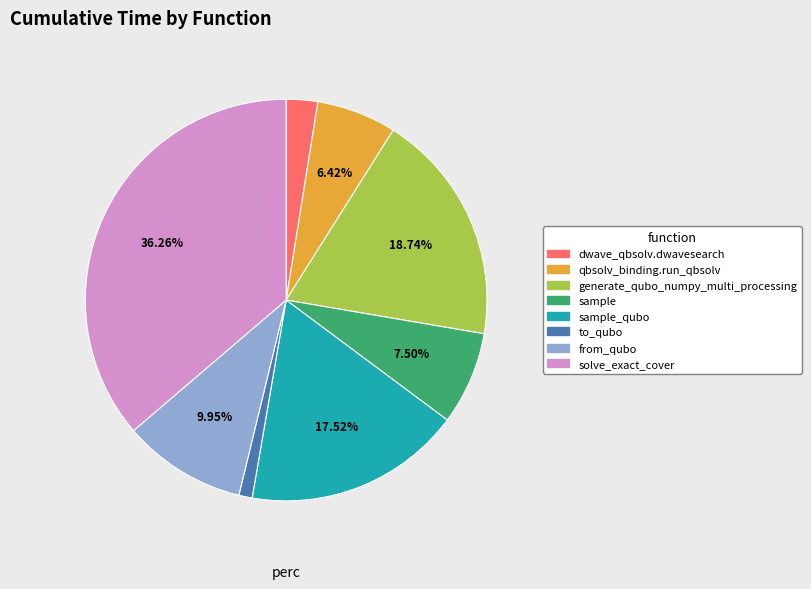

How many slices are in this pie chart?

8